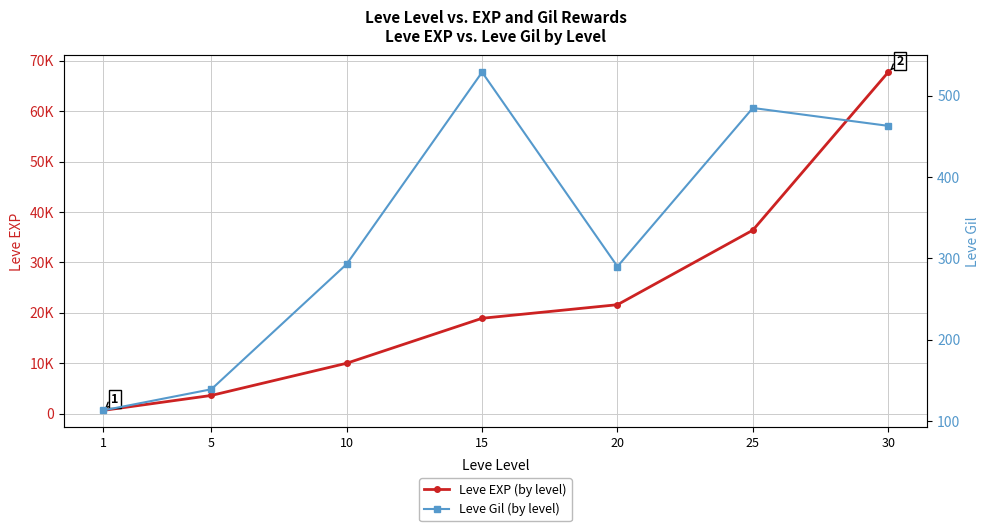

Which label corresponds to the largest value in the chart?

30